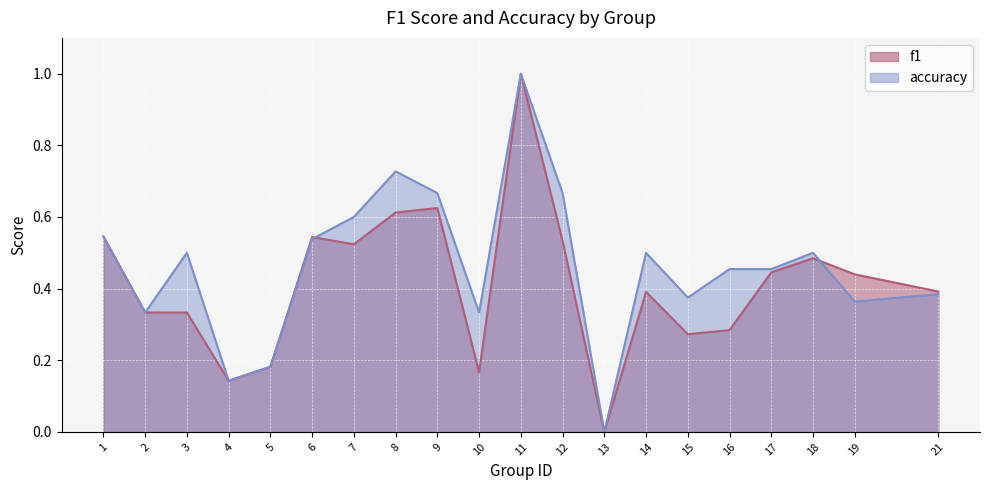

The value of accuracy at 10 is 0.3. True or false?

True